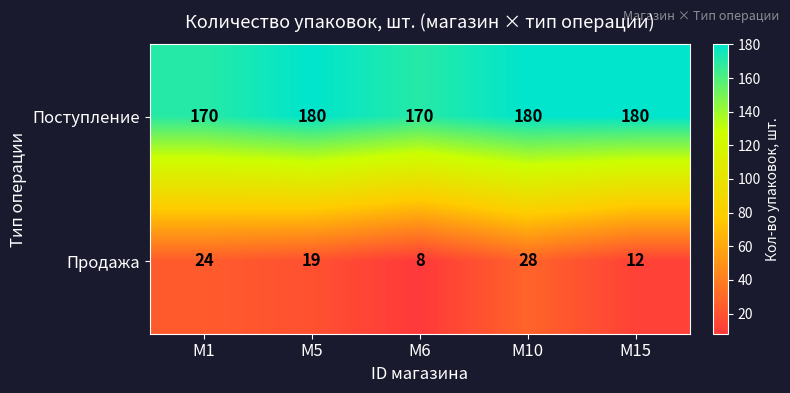

Reading left to right, transcribe all the data shown in this chart.

Поступление: M1=170	M5=180	M6=170	M10=180	M15=180
Продажа: M1=24	M5=19	M6=8	M10=28	M15=12